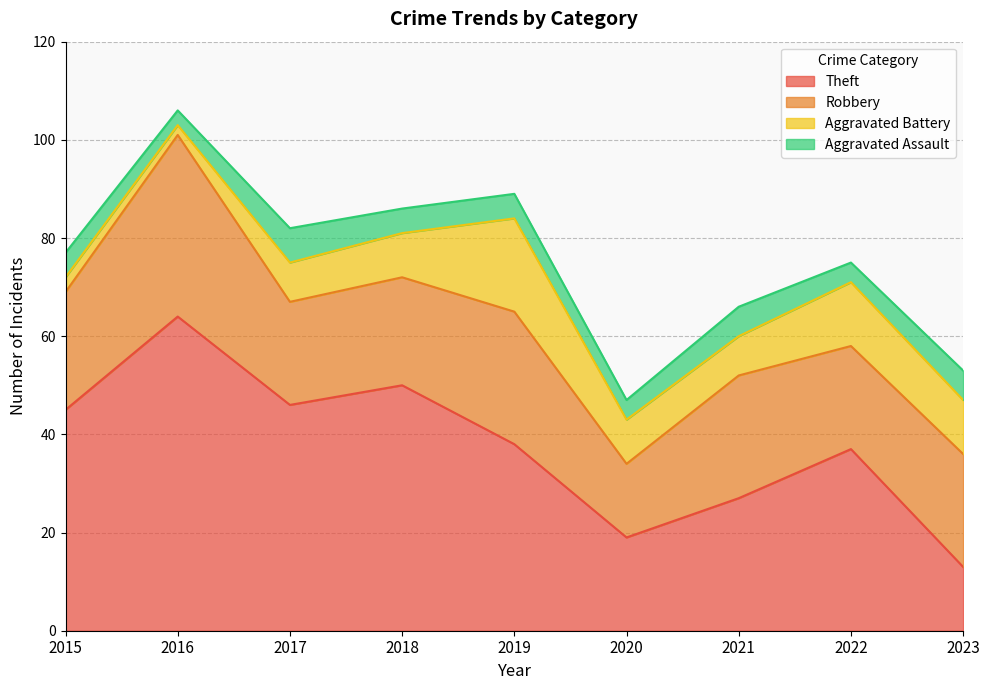

True or false: Robbery has a value of 21 at 2022.

True